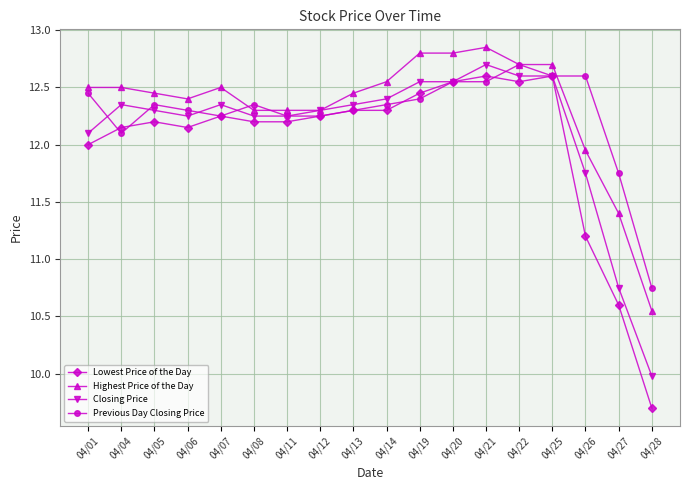

What is the approximate value of Highest Price of the Day at 04/25?

12.7